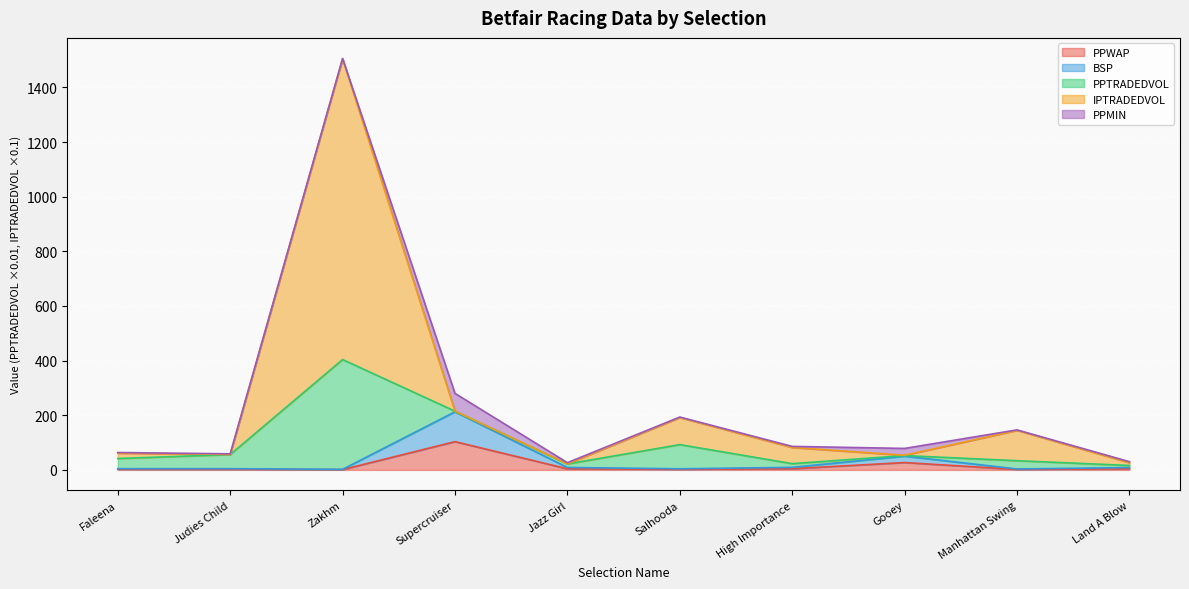

What is the value of the PPWAP point at the 1st from the left?

2.2